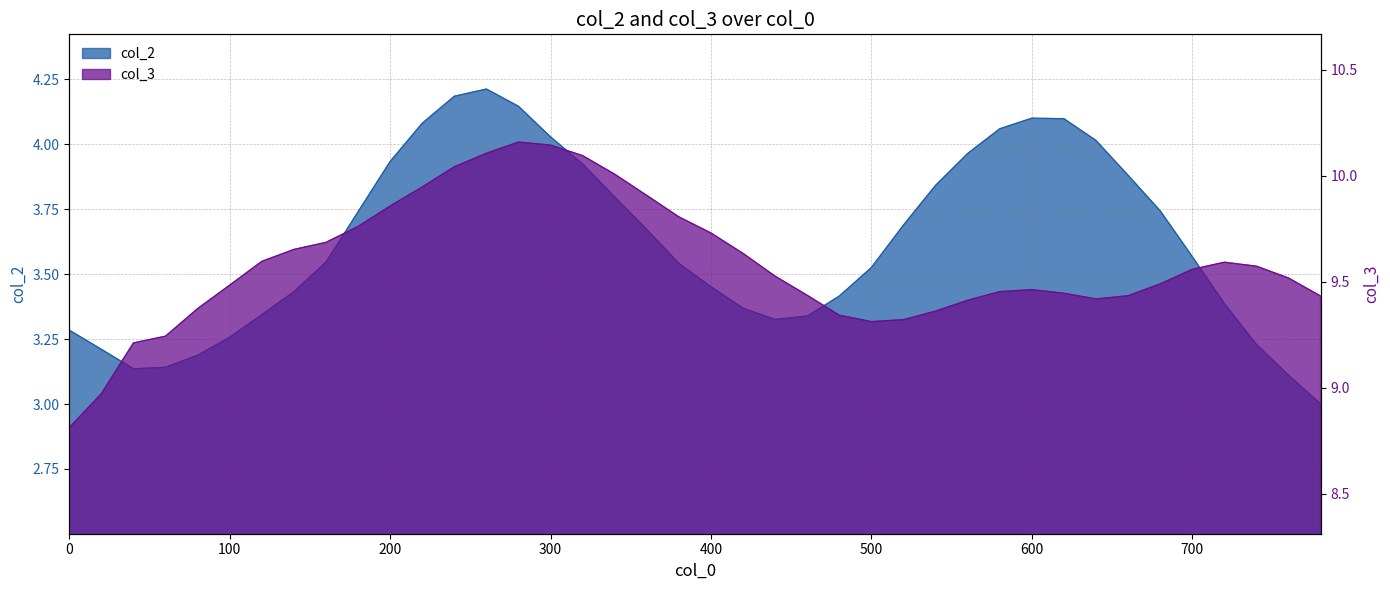

Reading left to right, list all the values displayed in this chart.

col_2: 0=3.3	20=3.2	40=3.1	60=3.1	80=3.2	100=3.3	120=3.3	140=3.4	160=3.5	180=3.7	200=3.9	220=4.1	240=4.2	260=4.2	280=4.1	300=4.0	320=3.9	340=3.8	360=3.7	380=3.5	400=3.5	420=3.4	440=3.3	460=3.3	480=3.4	500=3.5	520=3.7	540=3.8	560=4.0	580=4.1	600=4.1	620=4.1	640=4.0	660=3.9	680=3.7	700=3.6	720=3.4	740=3.2	760=3.1	780=3.0
col_3: 0=8.8	20=9.0	40=9.2	60=9.2	80=9.4	100=9.5	120=9.6	140=9.7	160=9.7	180=9.8	200=9.9	220=9.9	240=10.0	260=10.1	280=10.2	300=10.1	320=10.1	340=10.0	360=9.9	380=9.8	400=9.7	420=9.6	440=9.5	460=9.4	480=9.3	500=9.3	520=9.3	540=9.4	560=9.4	580=9.5	600=9.5	620=9.4	640=9.4	660=9.4	680=9.5	700=9.6	720=9.6	740=9.6	760=9.5	780=9.4